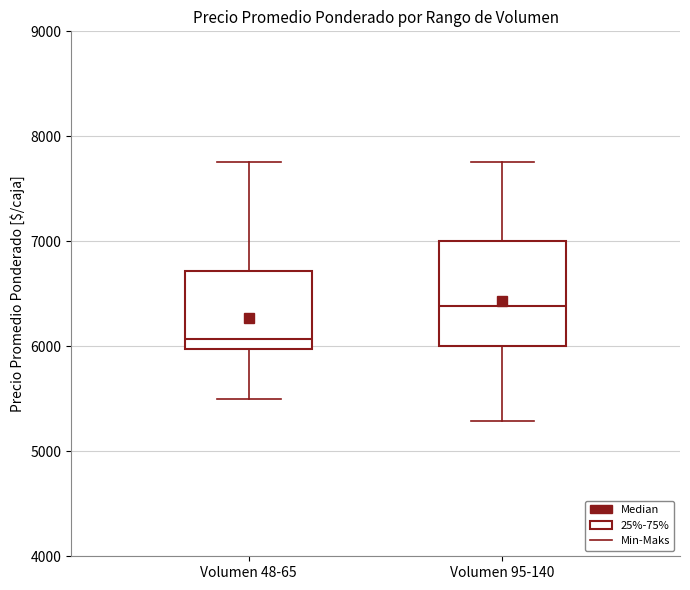

Where is the lower edge of the box for Volumen 95-140 on the y-axis? The values are not printed on the chart, so give them approximately, as read against the axis.

6000